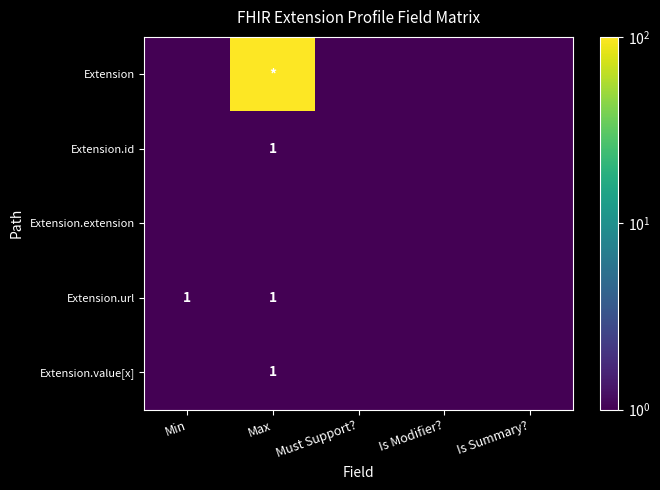

True or false: Extension.value[x] has a value of 0.3 at Max.

False